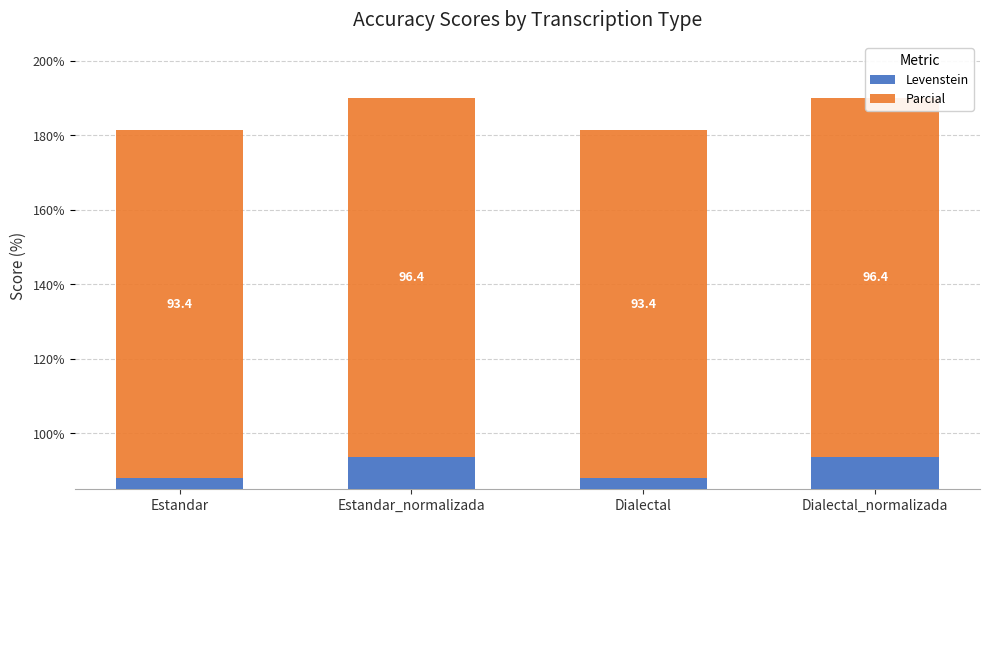

How many groups of bars are there?

4